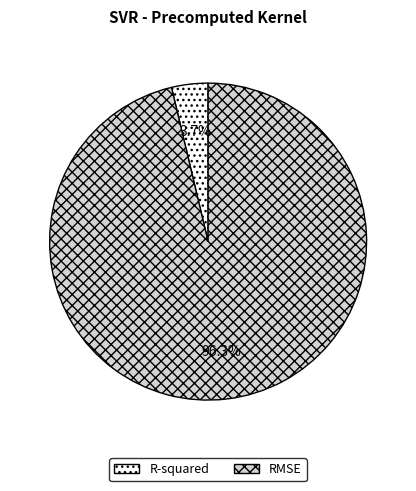

Do R-squared and RMSE together represent more than half of the pie?

Yes